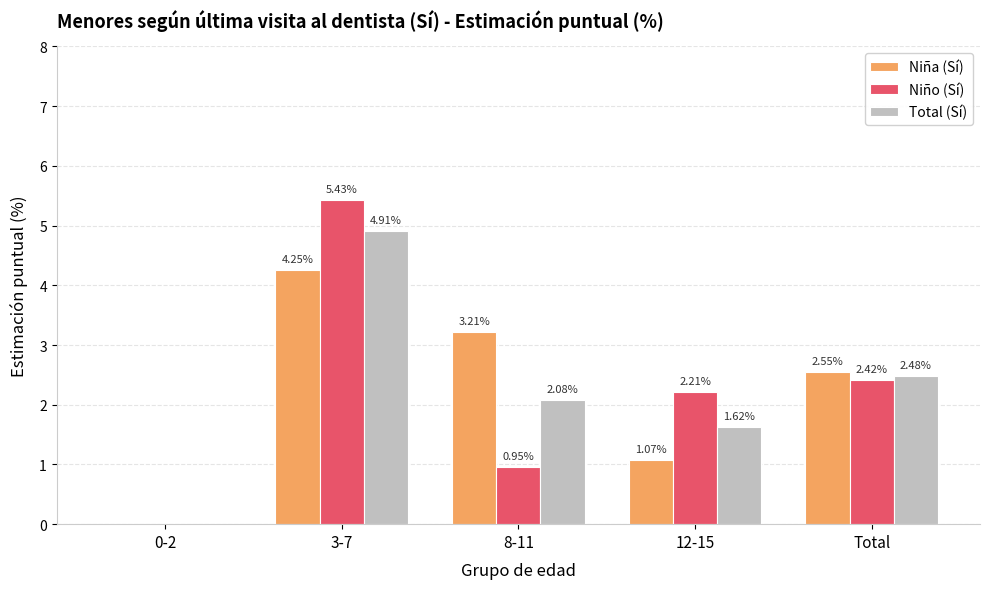

Which series has the largest total across all categories?

Total (Sí)